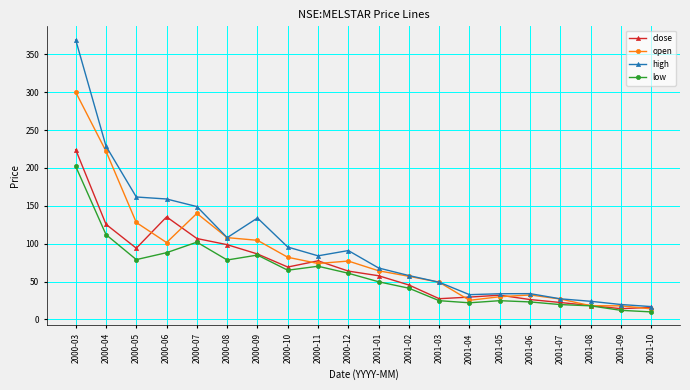

Does the chart display data point markers on the line(s)?

Yes